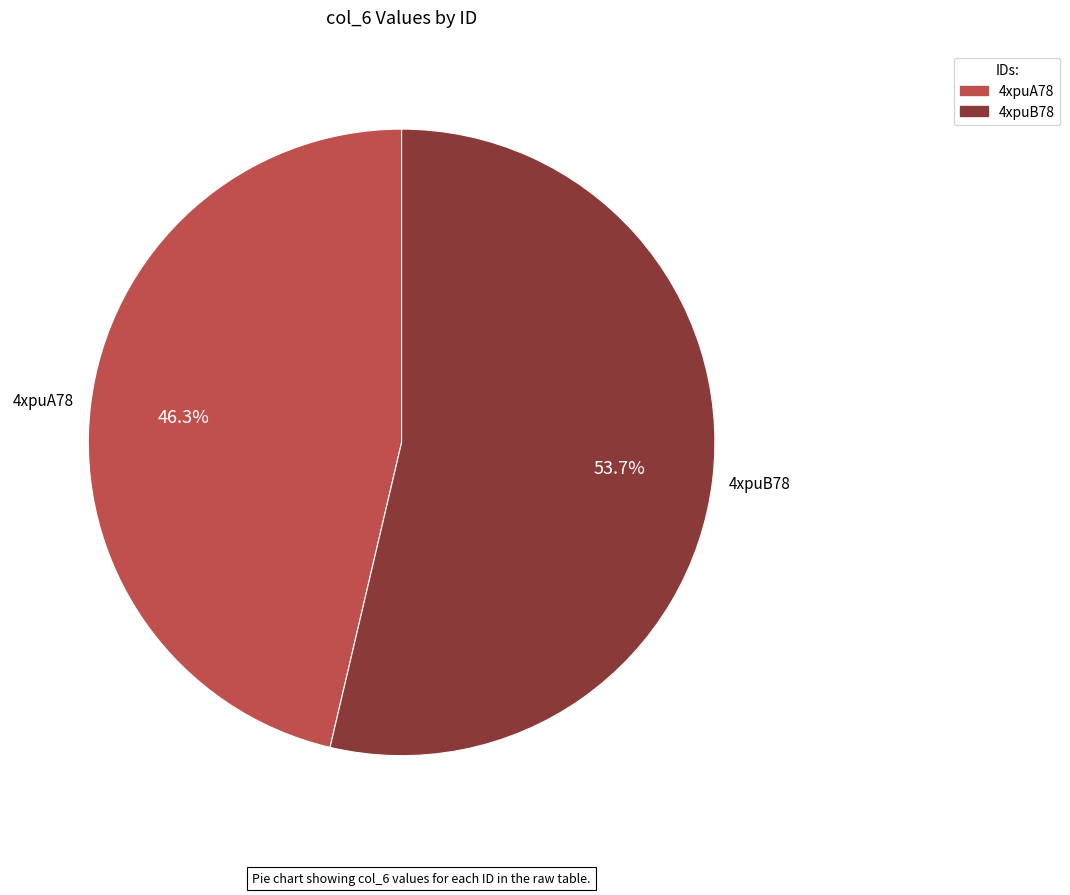

Is the sum of 4xpuB78 and 4xpuA78 greater than half?

Yes